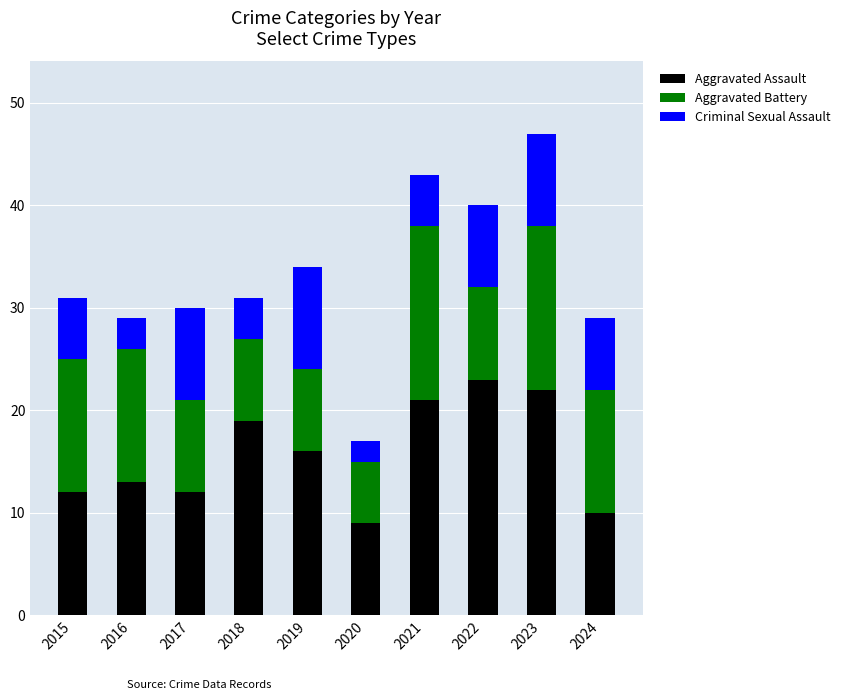

How many bars are there in total?

10